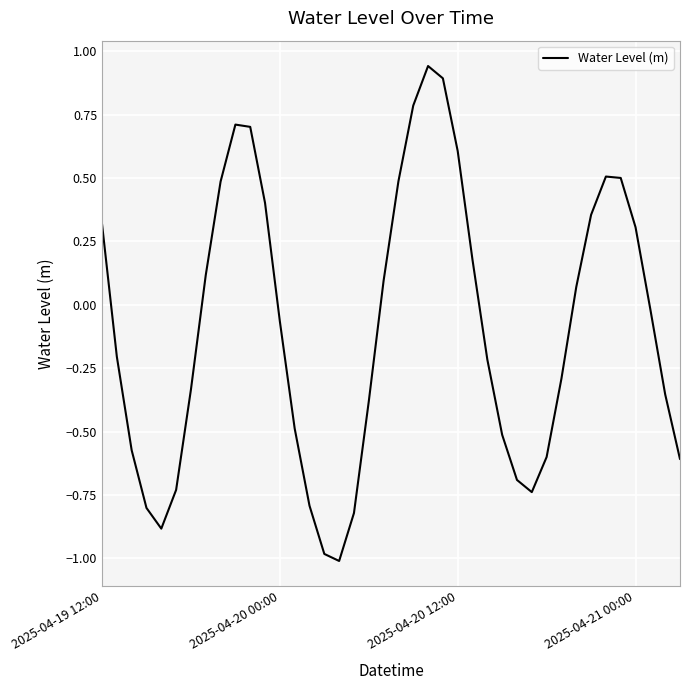

What is the difference between the maximum and minimum values?

2.0